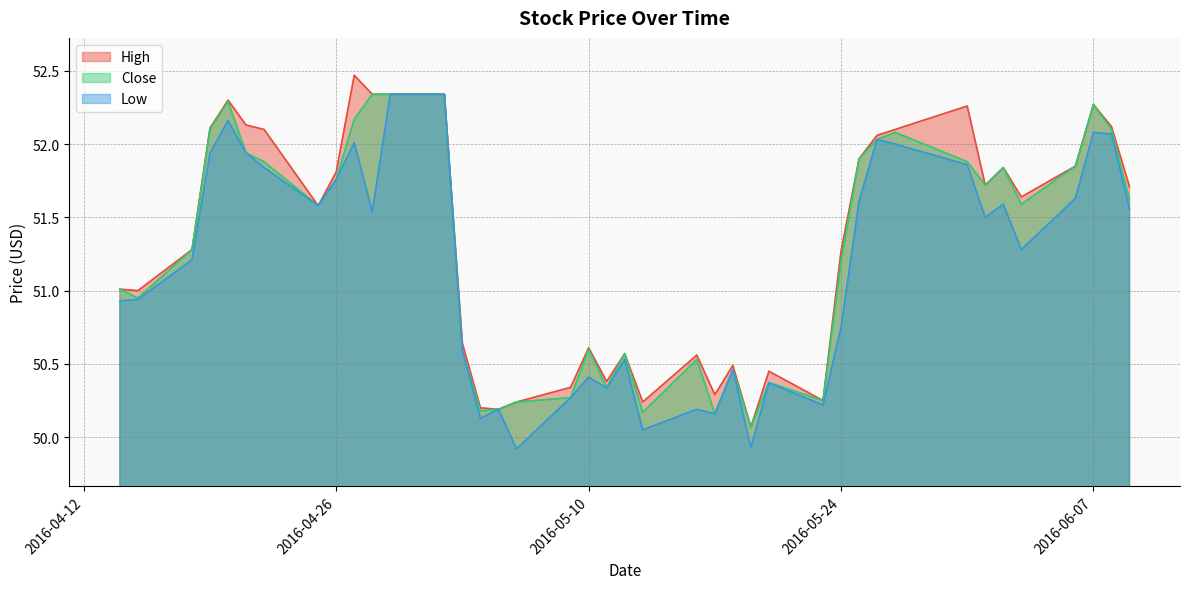

Where is the first local maximum for High?

2016-04-20